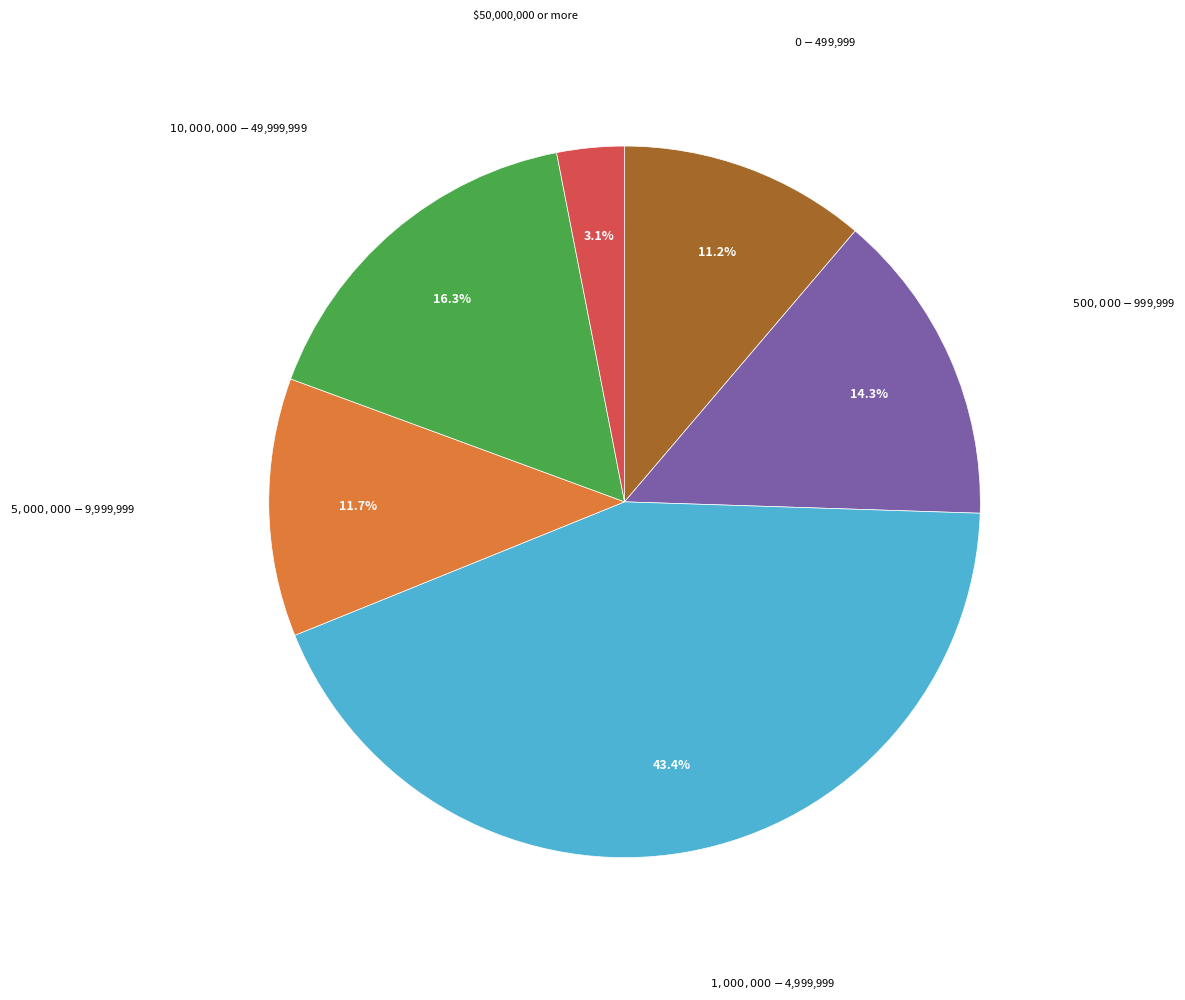

Does any single category account for the majority?

No